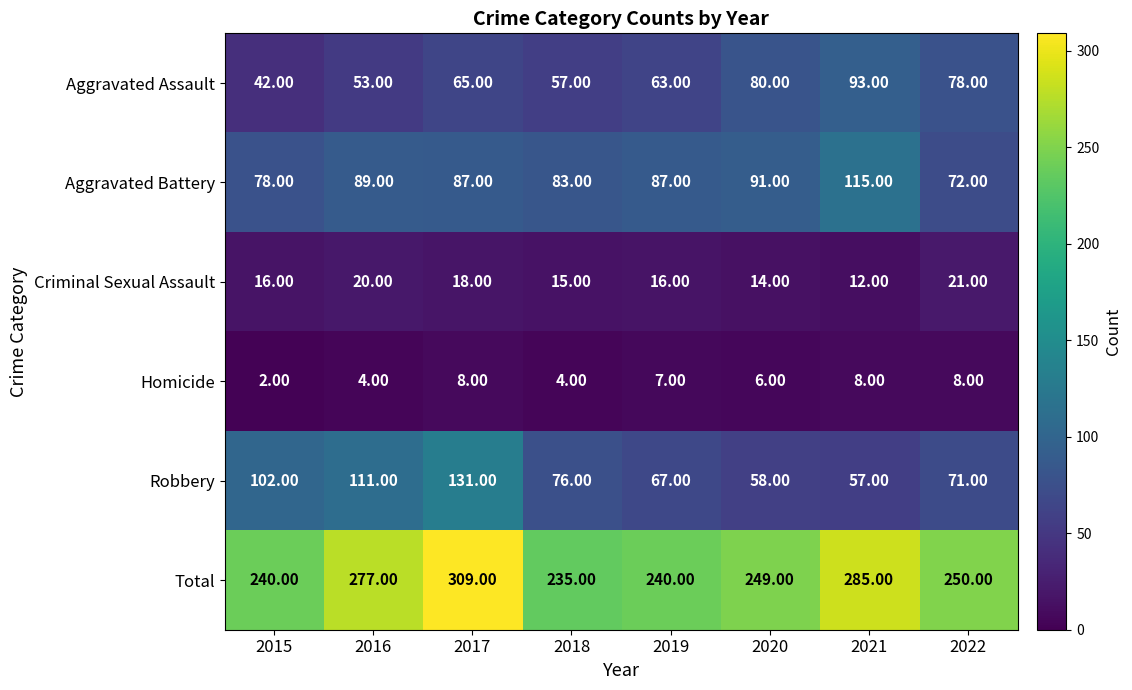

List the series in order of their peak value, highest first.

Total, Robbery, Aggravated Battery, Aggravated Assault, Criminal Sexual Assault, Homicide